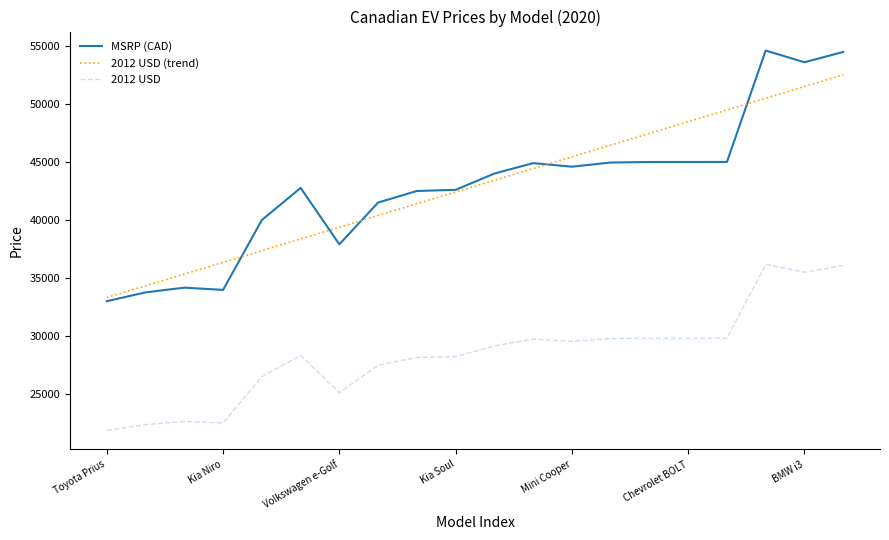

Which series has the largest range (max minus min)?

MSRP (CAD)